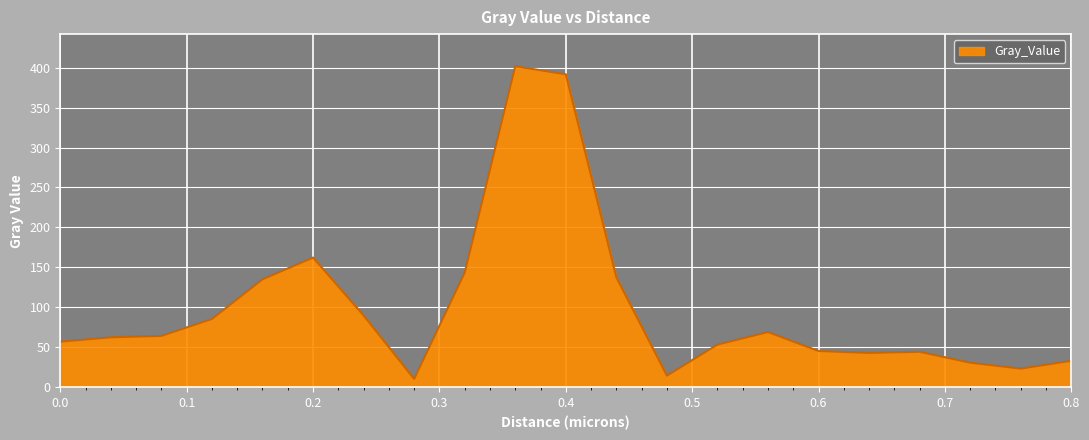

What is the greatest value displayed?

401.7